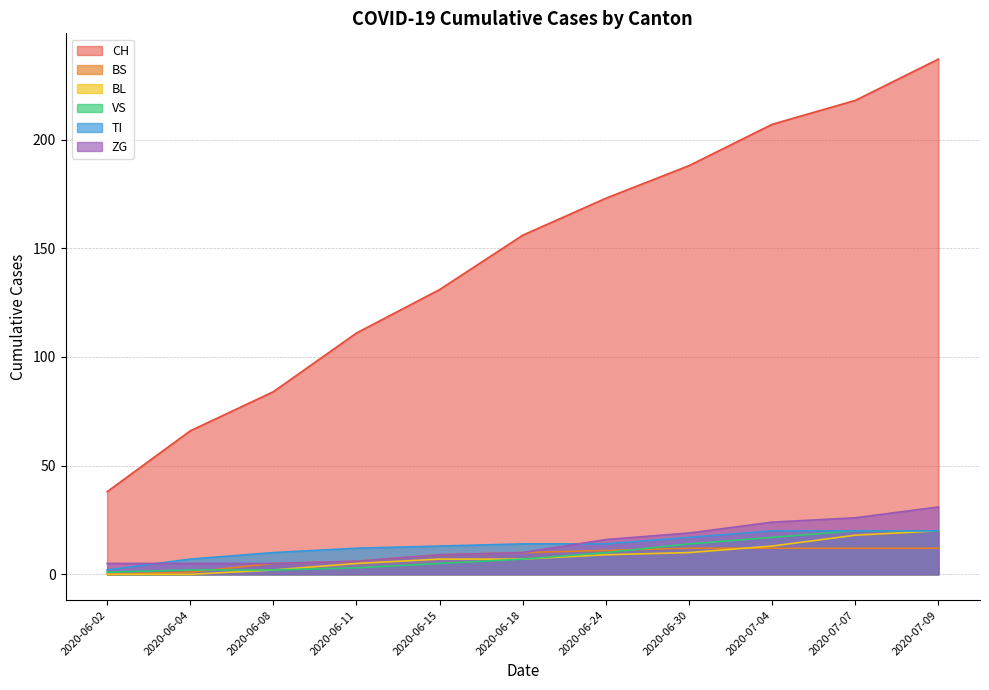

What is the difference between the highest and lowest values at 2020-06-02?

38